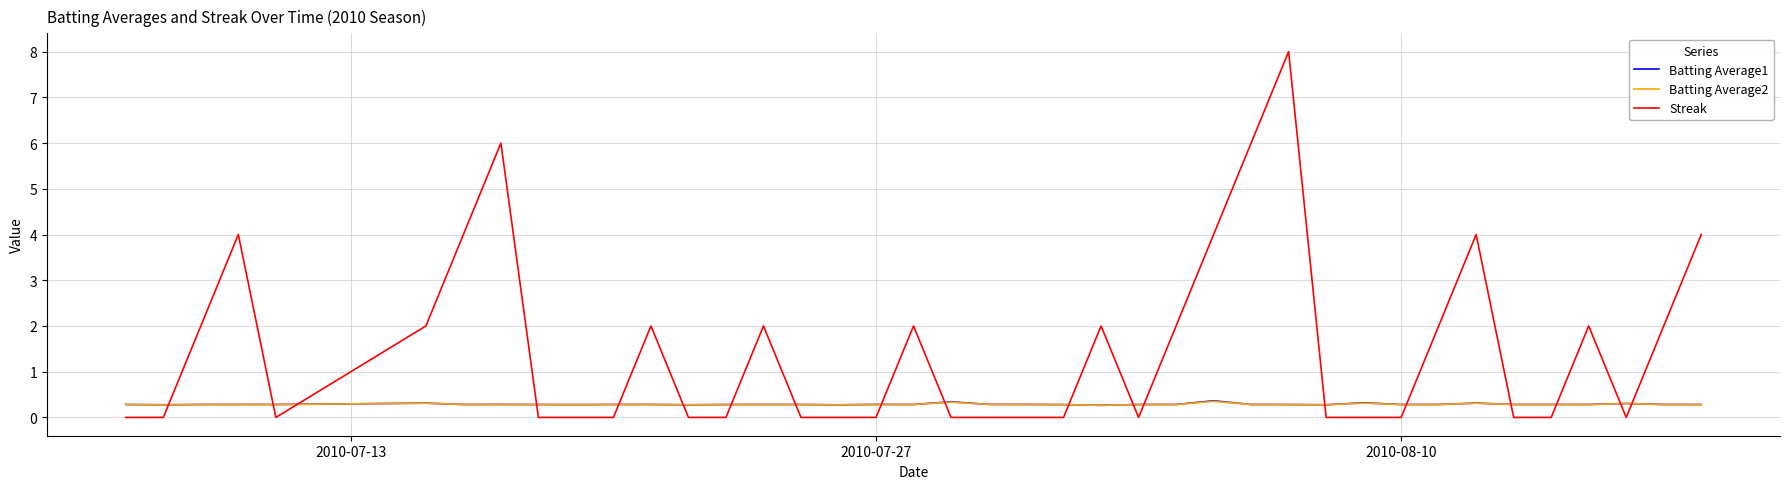

True or false: Batting Average2 has more than 0 points higher than both neighbors.

True